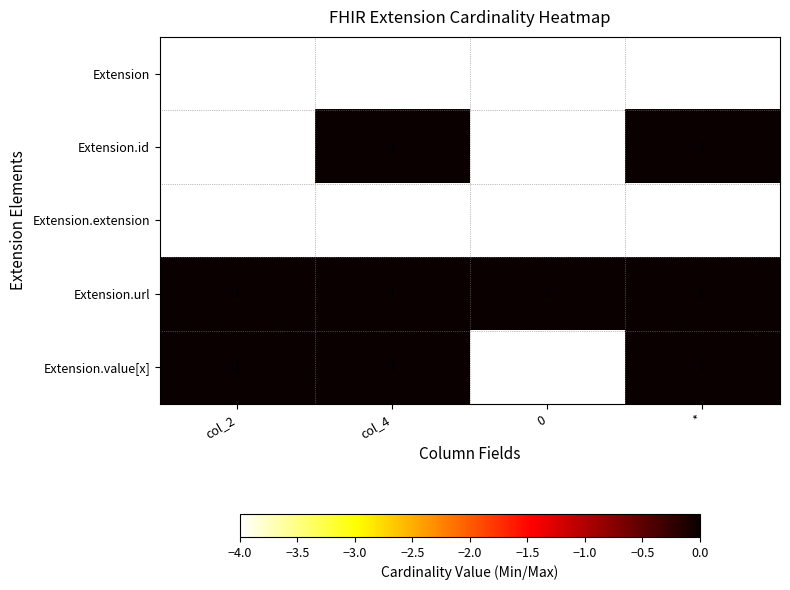

Is it true that Extension.id equals 0 at 0?

True